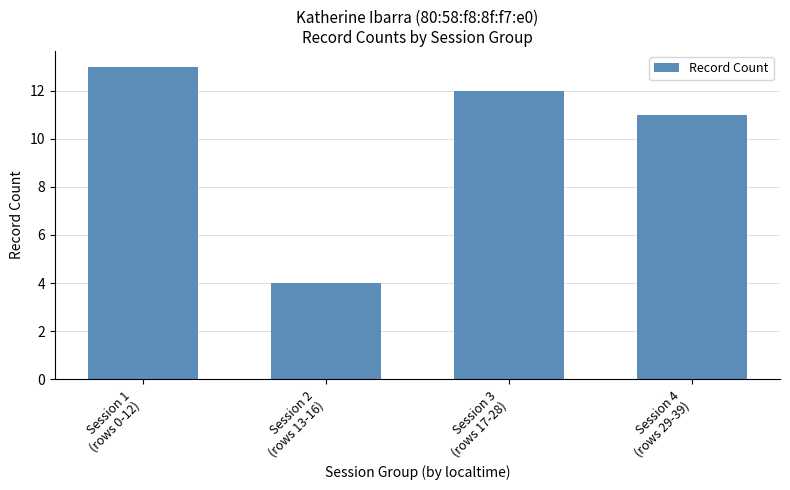

What is the smallest value displayed?

4